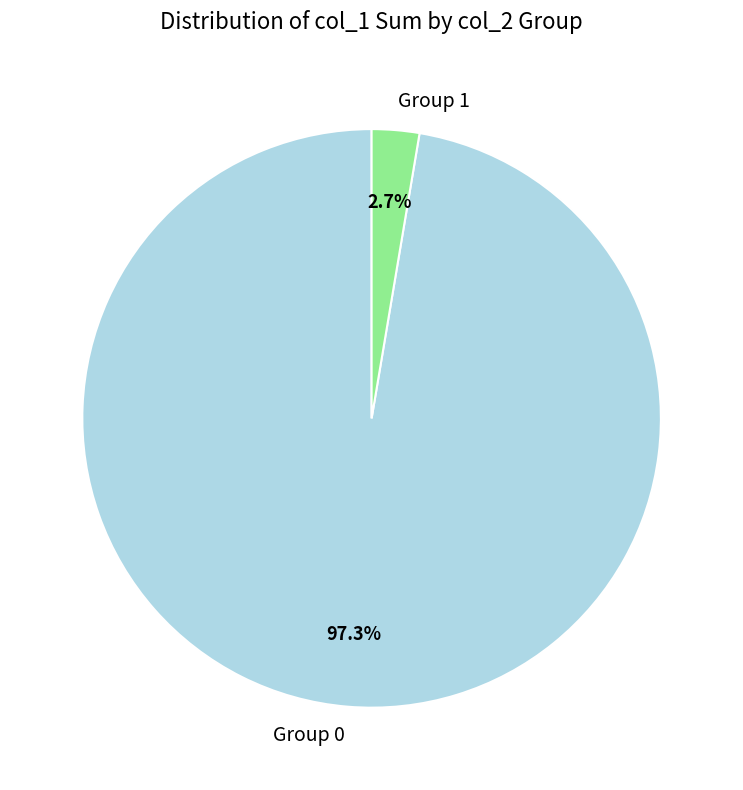

To the nearest percent, what is the average slice percentage?

50%